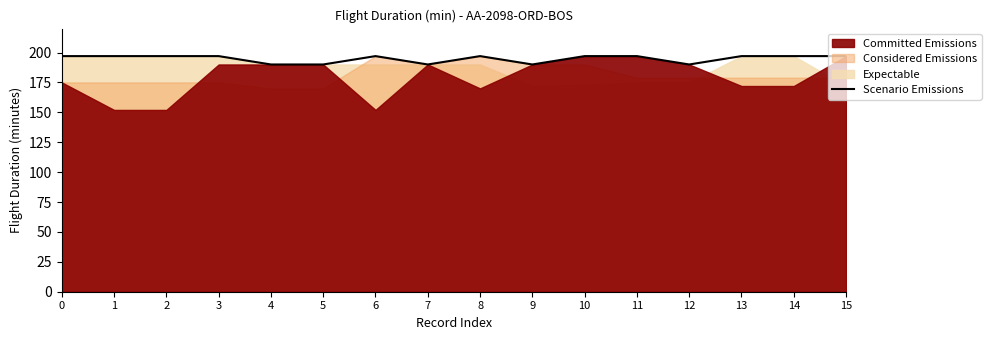

The chart shows a value of 248 at 7. True or false?

False